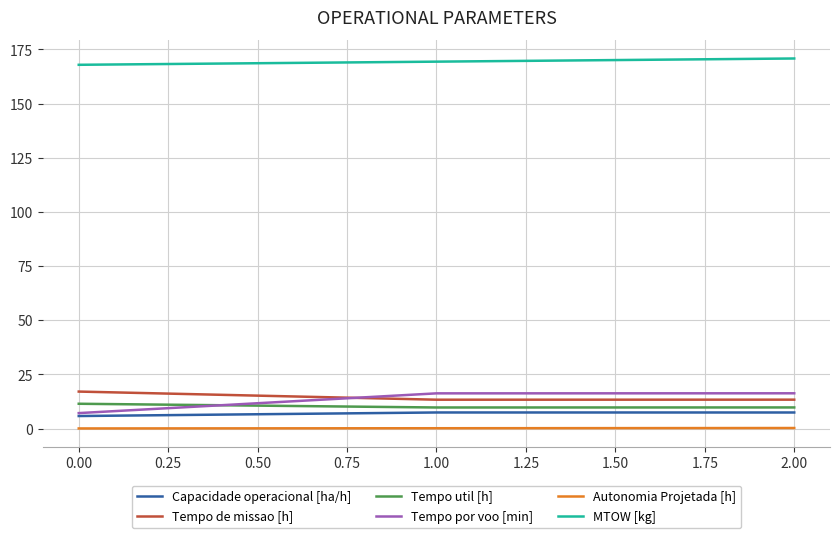

What is the highest value of the Capacidade operacional [ha/h] series?

7.5